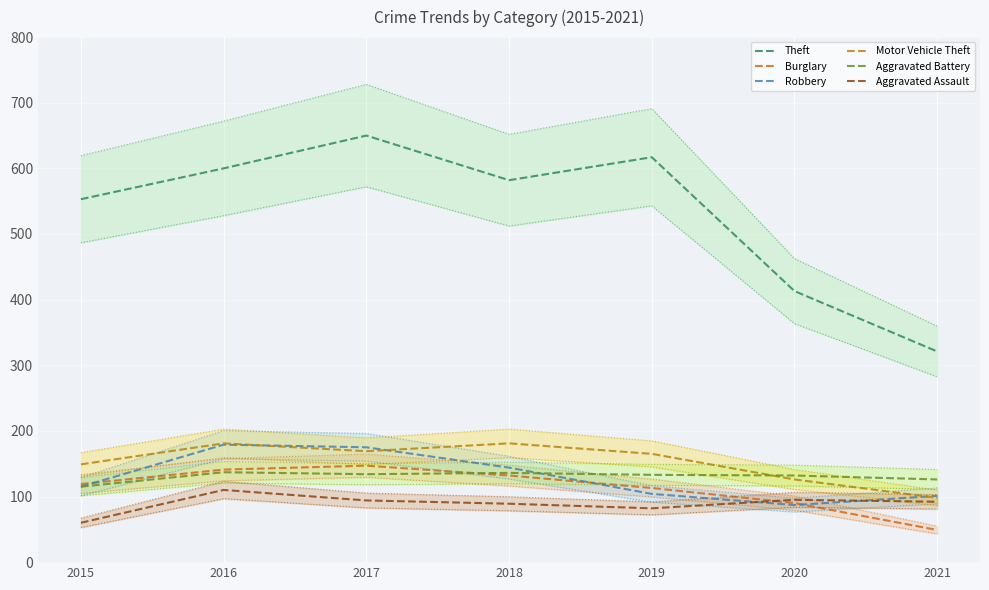

Where does the Aggravated Assault series first go above 92?

2016